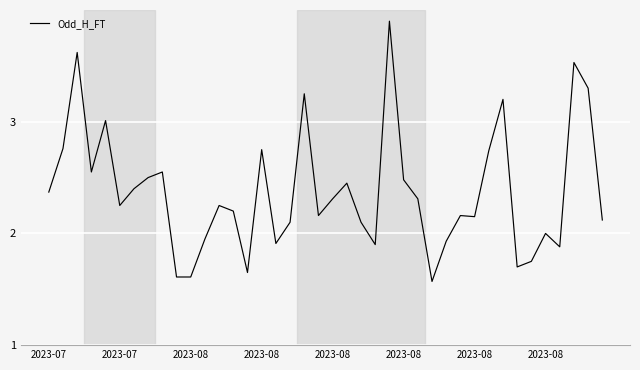

What is the difference between the maximum and minimum values?

2.3